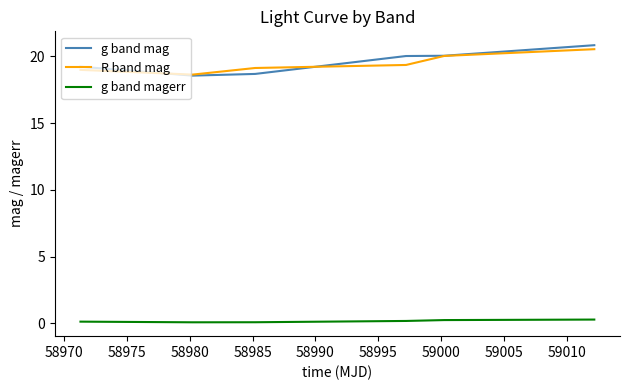

Which series has the largest range (max minus min)?

g band mag